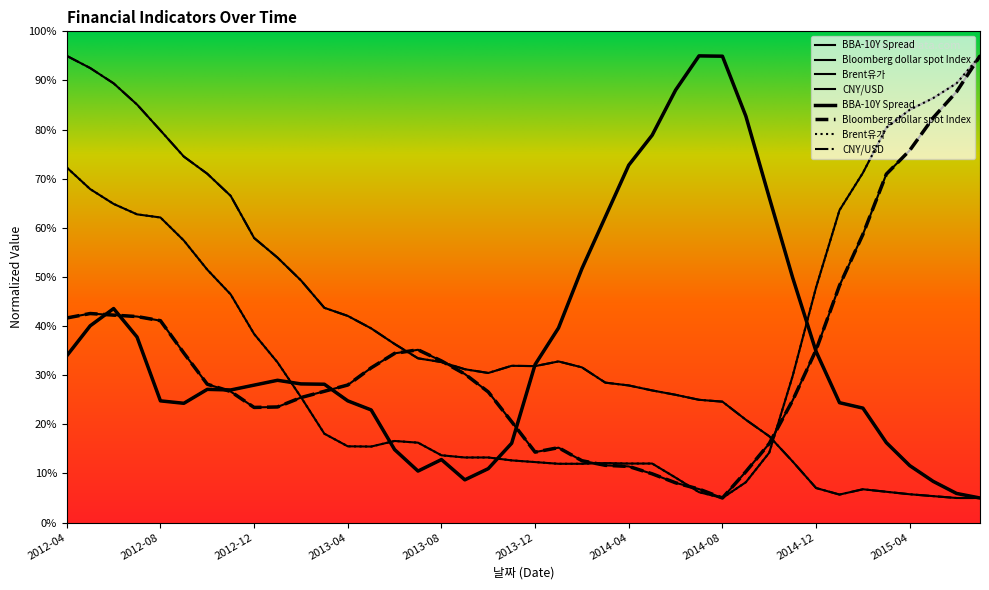

True or false: CNY/USD has more than 0 interior local peaks.

True